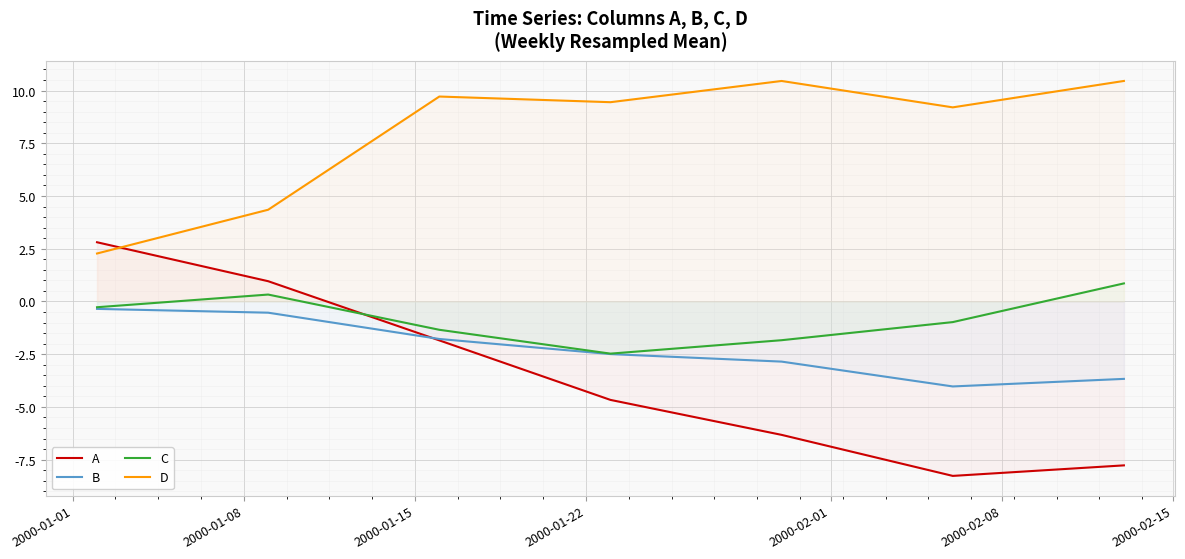

Which series has the largest total across all categories?

D